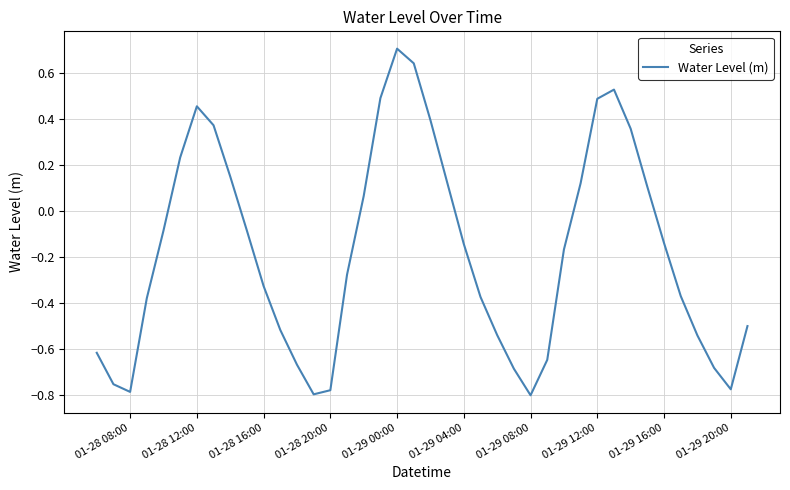

What is the greatest value displayed?

0.7